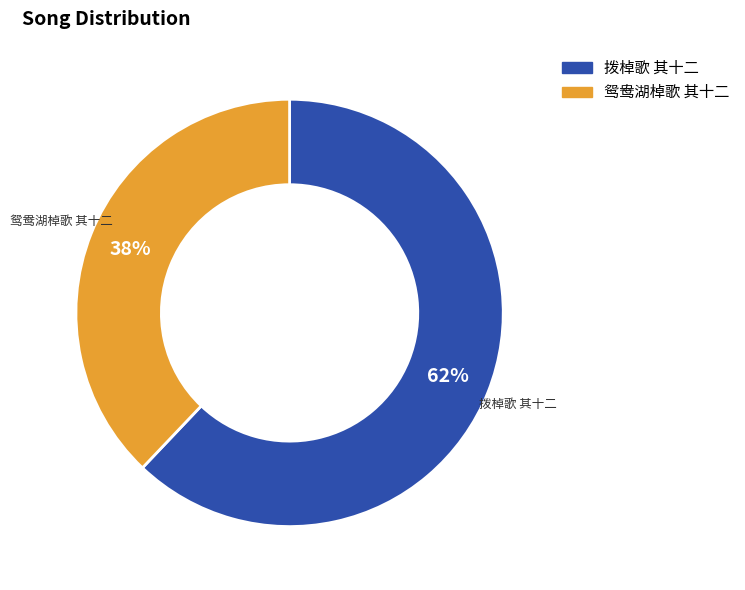

Combined, do 拨棹歌 其十二 and 鸳鸯湖棹歌 其十二 account for over 50%?

Yes